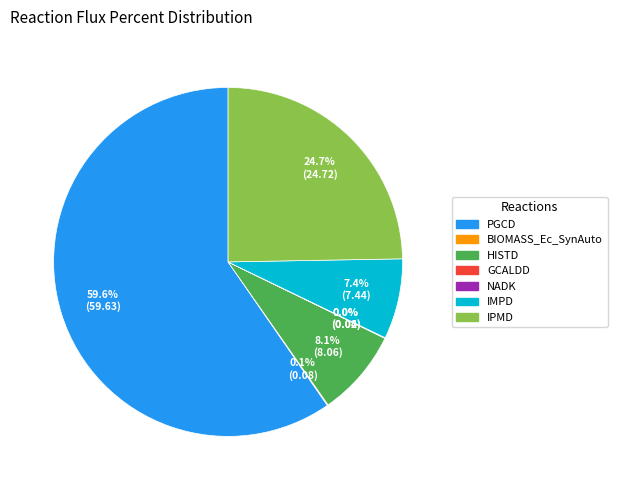

Between HISTD and IMPD, which is larger?

HISTD